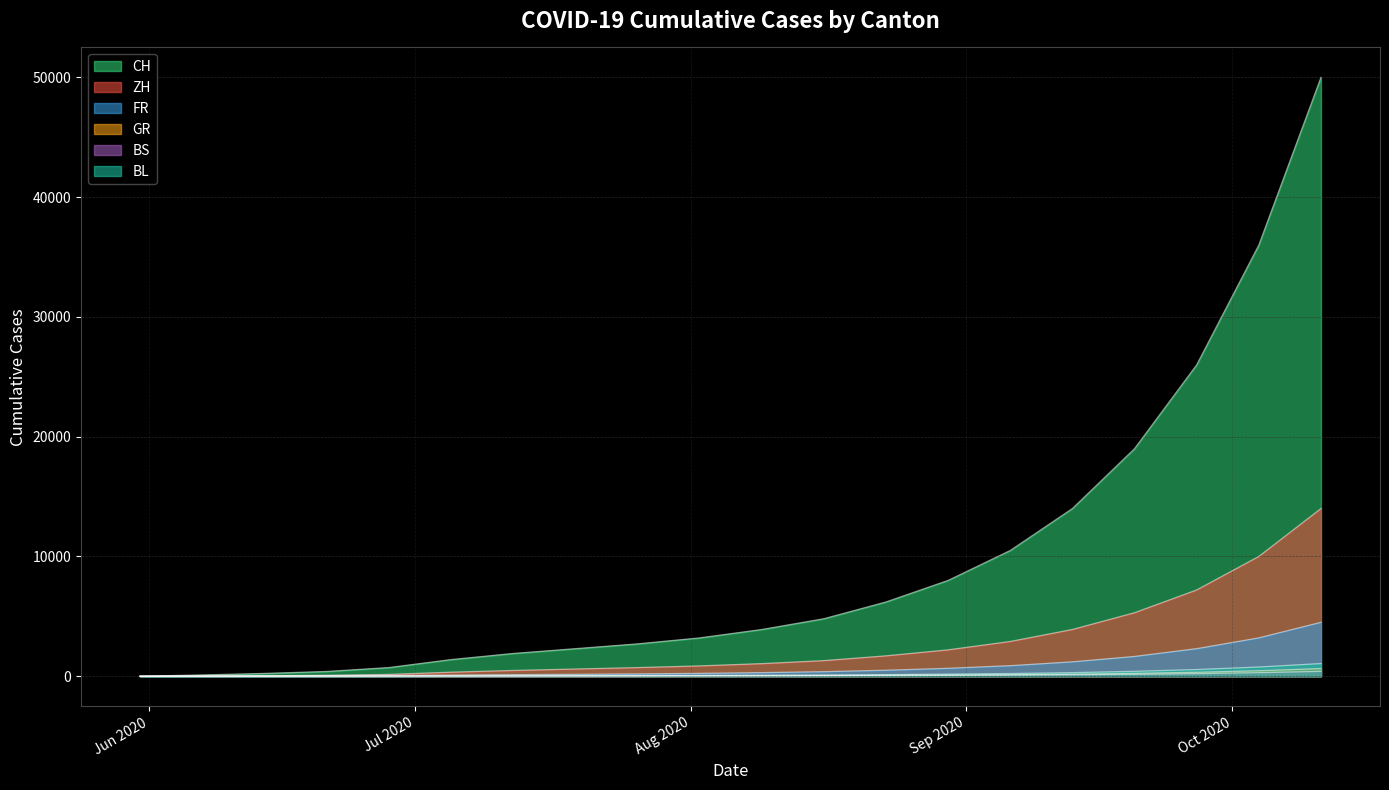

Between 2020-08-30 and 2020-07-26, which is larger?

2020-08-30